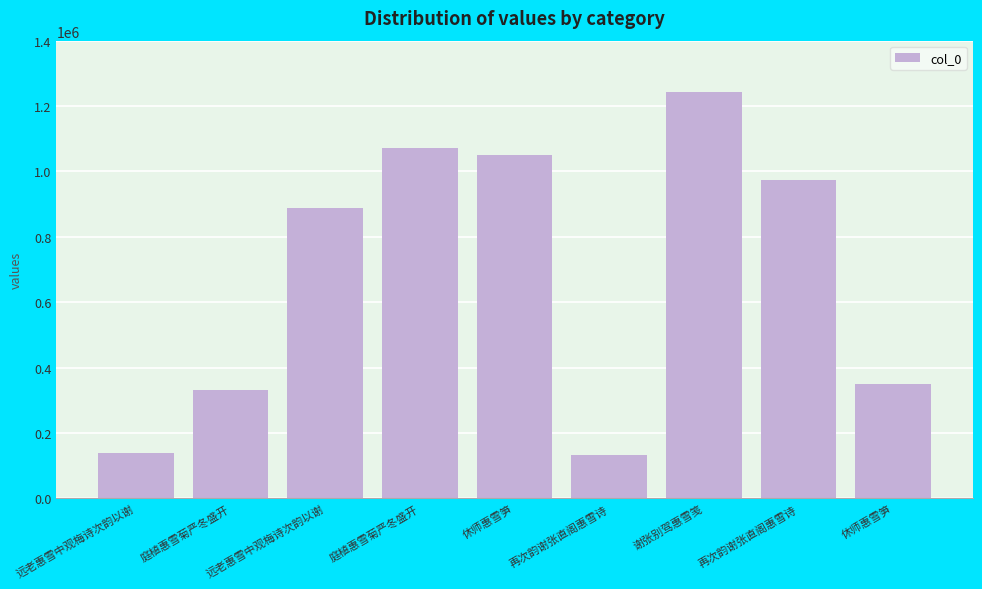

How many values are below 889071?

4